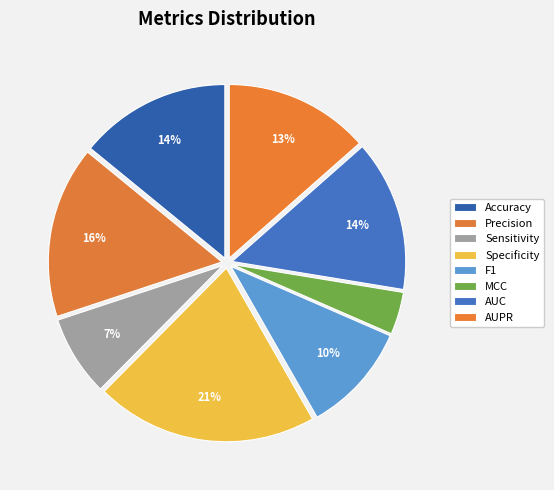

Do MCC and Specificity together represent more than half of the pie?

No